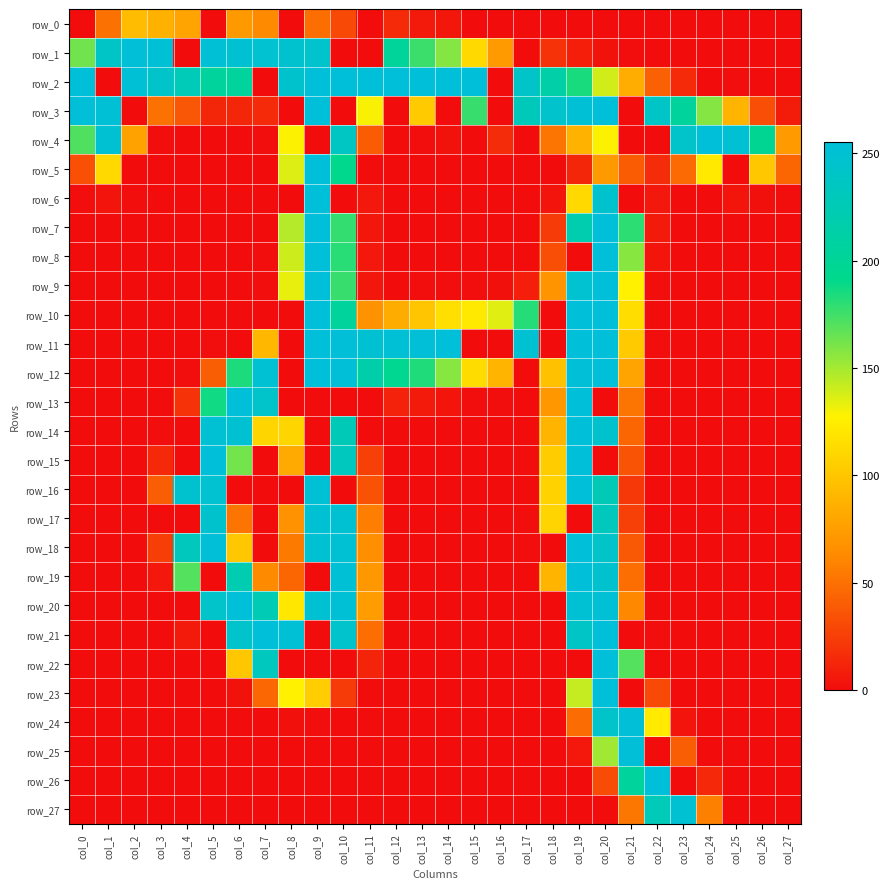

At which category does the chart reach its minimum across all series?

col_0